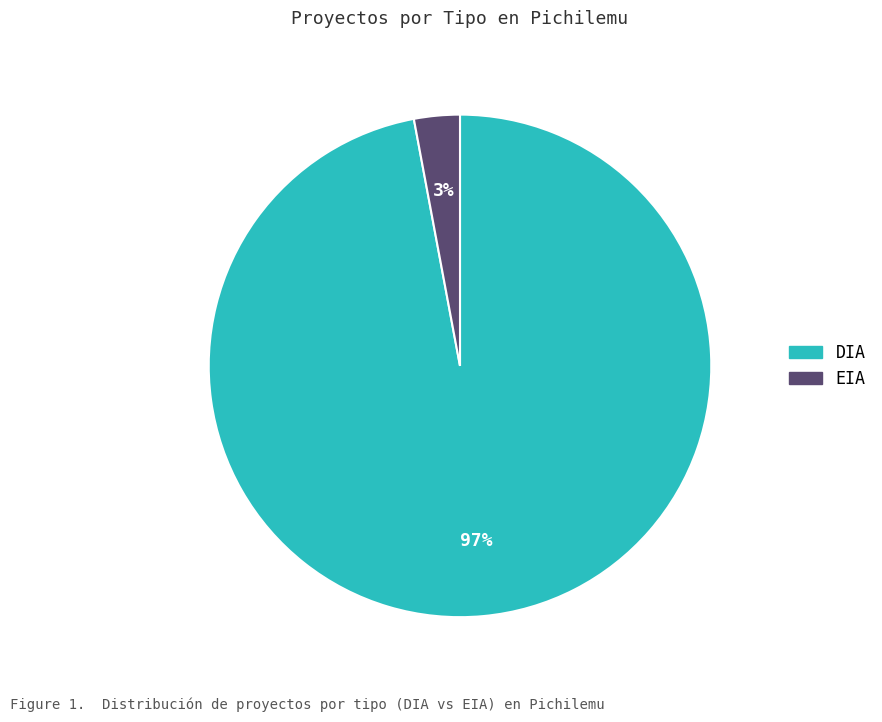

Between DIA and EIA, which is larger?

DIA